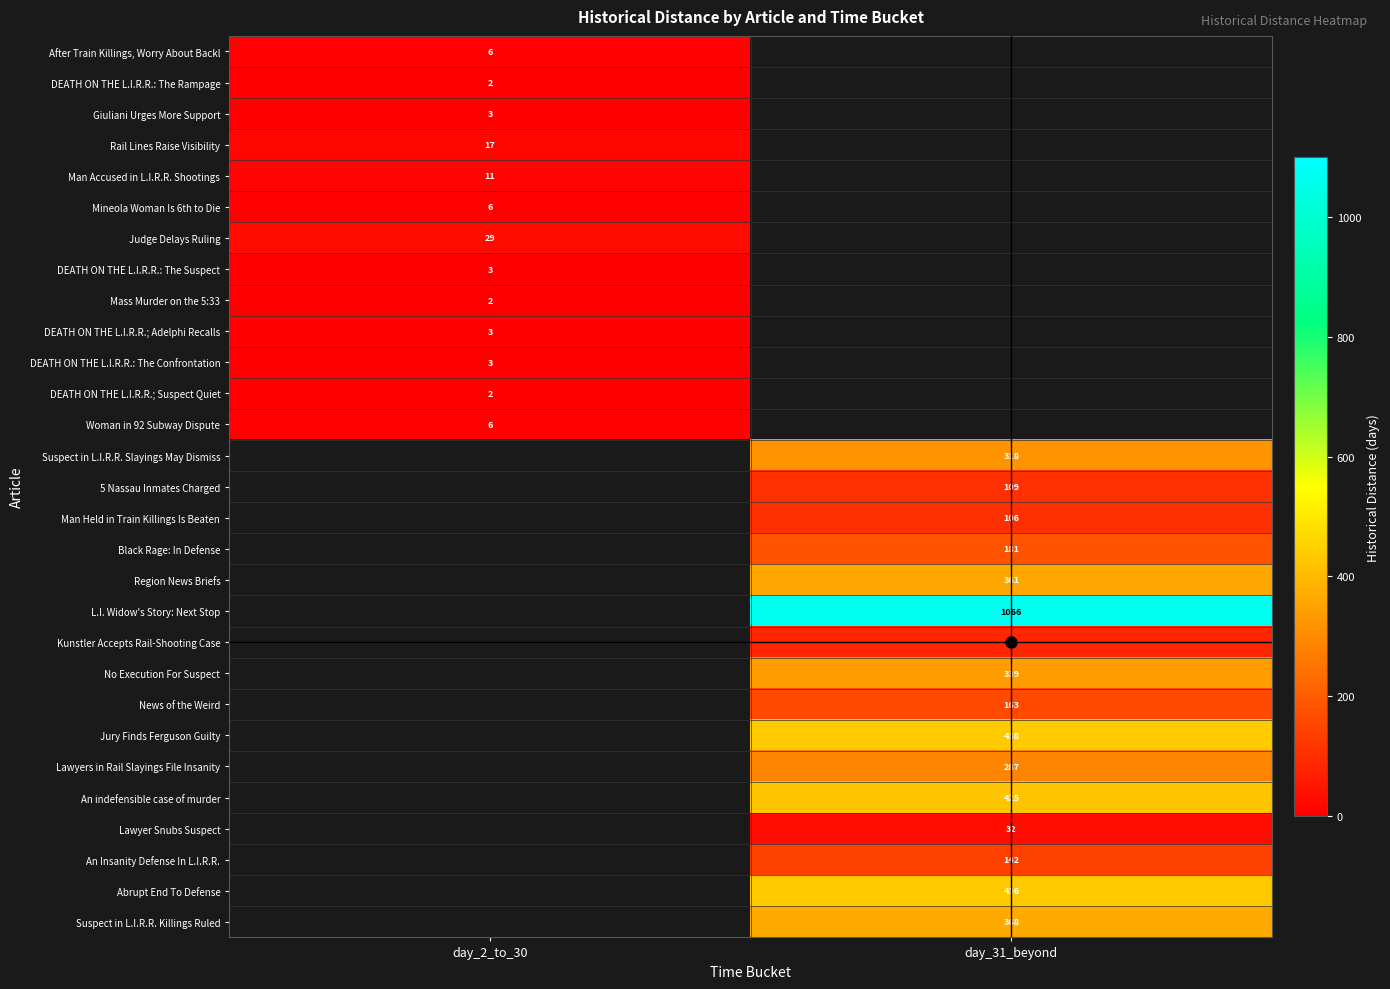

Is it true that Lawyer Snubs Suspect equals 32 at day_31_beyond?

True